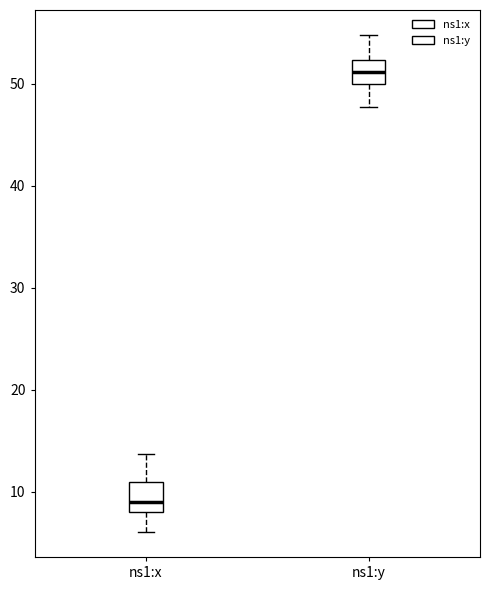

Where is the lower edge of the box for ns1:y on the y-axis? The values are not printed on the chart, so give them approximately, as read against the axis.

50